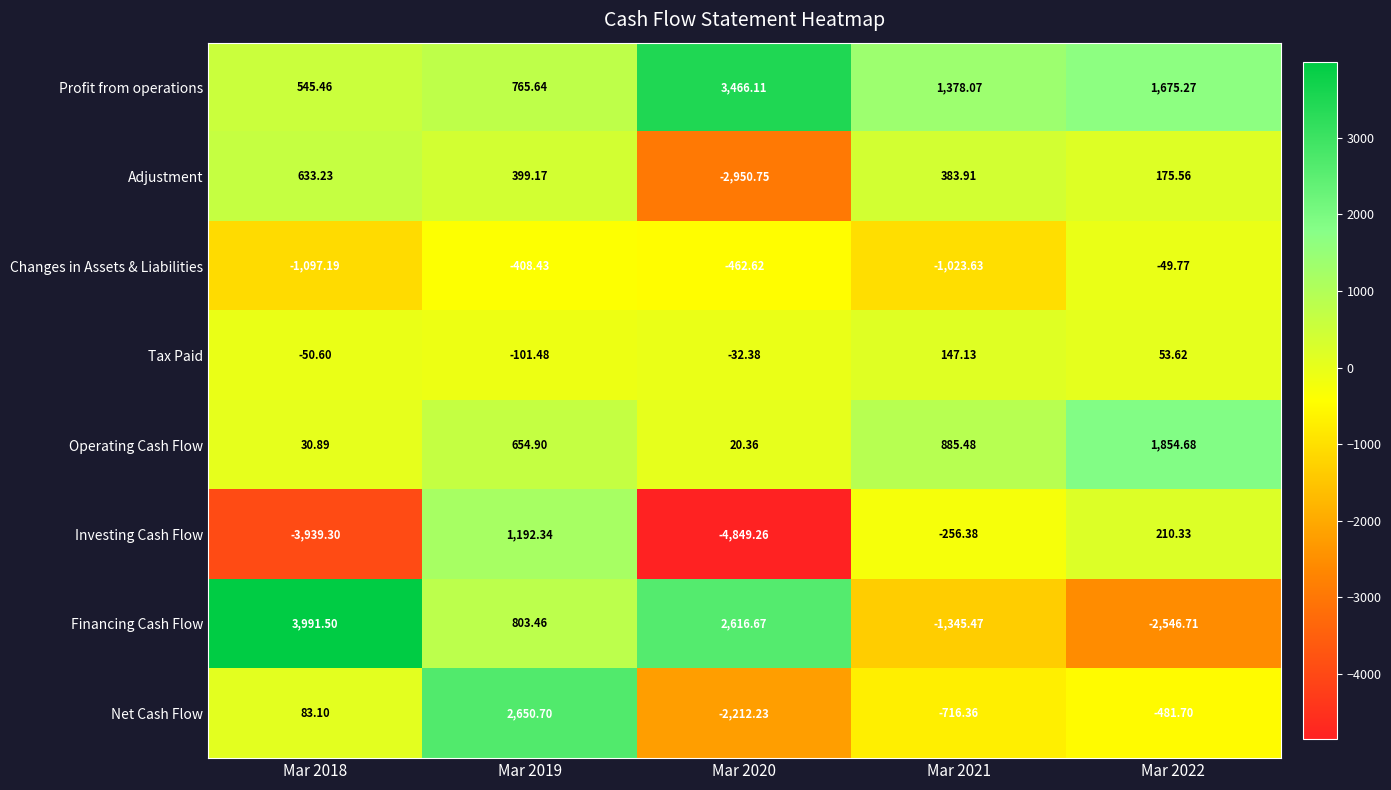

Which series has the largest total across all categories?

Profit from operations